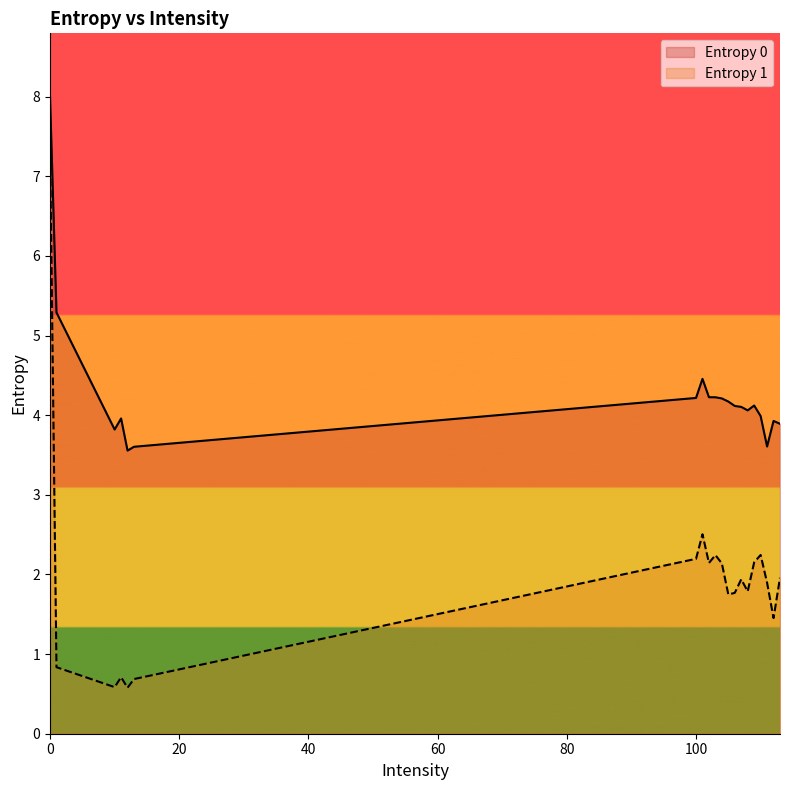

Reading left to right, list all the values displayed in this chart.

Entropy 0: 0=8.0	1=5.3	10=3.8	11=4.0	12=3.6	13=3.6	100=4.2	101=4.5	102=4.2	103=4.2	104=4.2	105=4.2	106=4.1	107=4.1	108=4.1	109=4.1	110=4.0	111=3.6	112=3.9	113=3.9
Entropy 1: 0=7.4	1=0.8	10=0.6	11=0.7	12=0.6	13=0.7	100=2.2	101=2.5	102=2.1	103=2.2	104=2.1	105=1.7	106=1.8	107=1.9	108=1.8	109=2.2	110=2.2	111=1.9	112=1.5	113=2.0